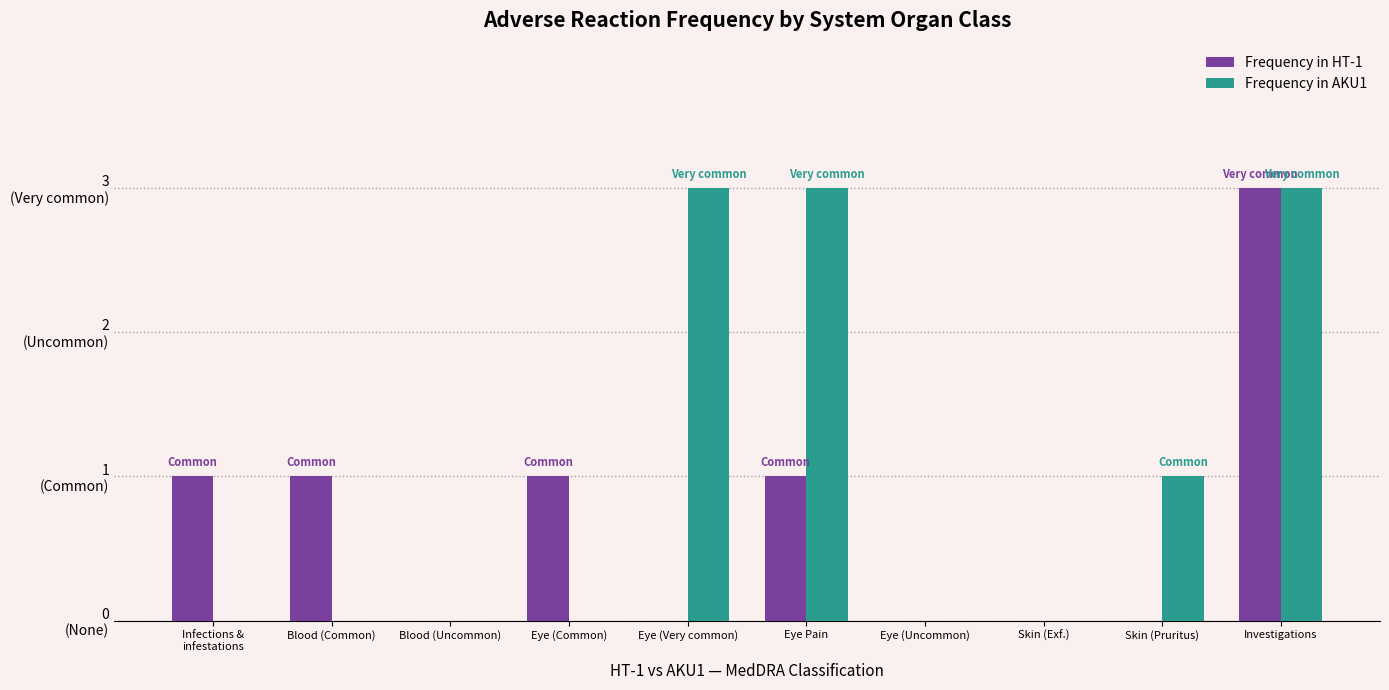

Are the bars horizontal?

No